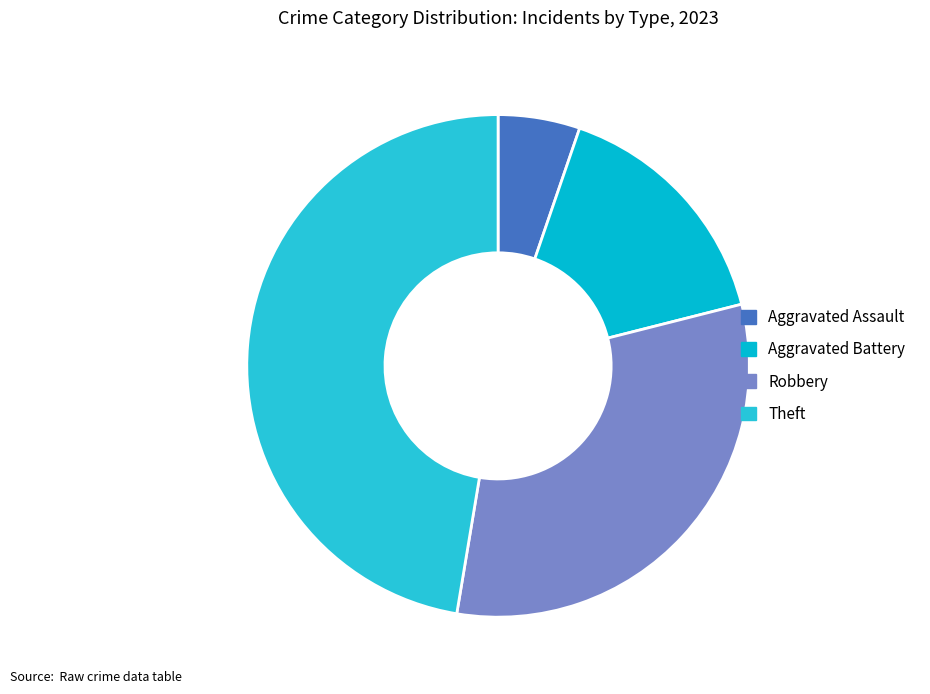

How many slices are in this pie chart?

4